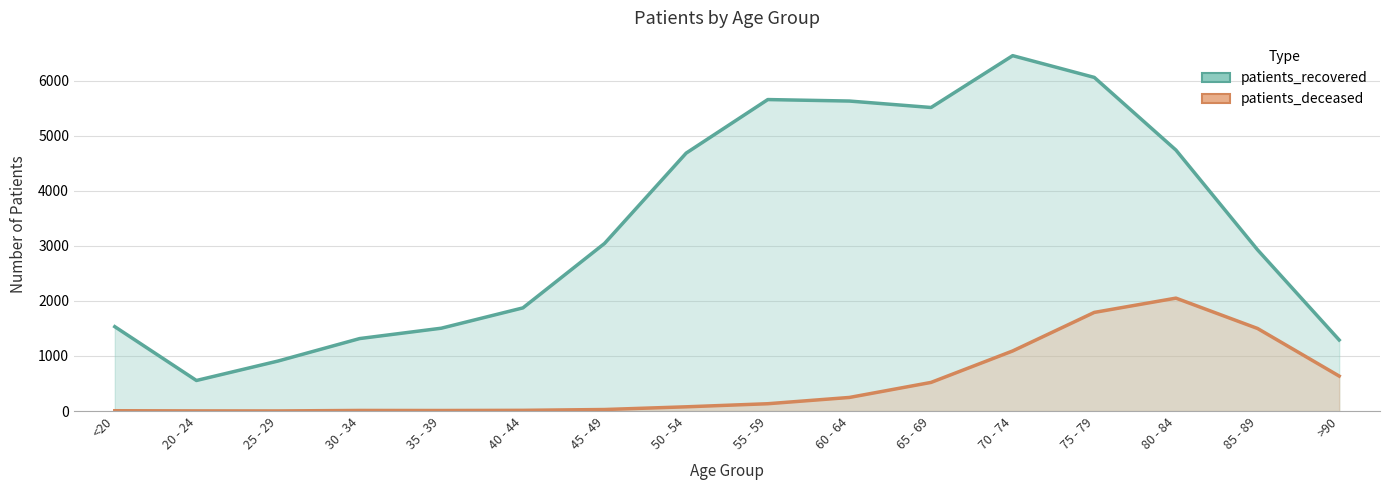

At which category does the chart reach its minimum across all series?

25 - 29